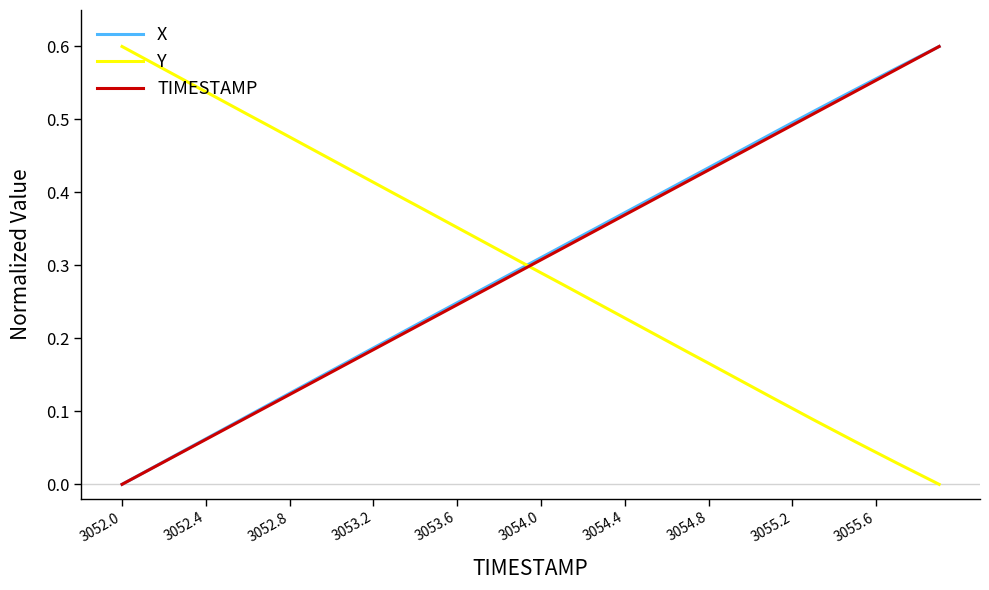

True or false: Y and TIMESTAMP intersect in this chart.

True